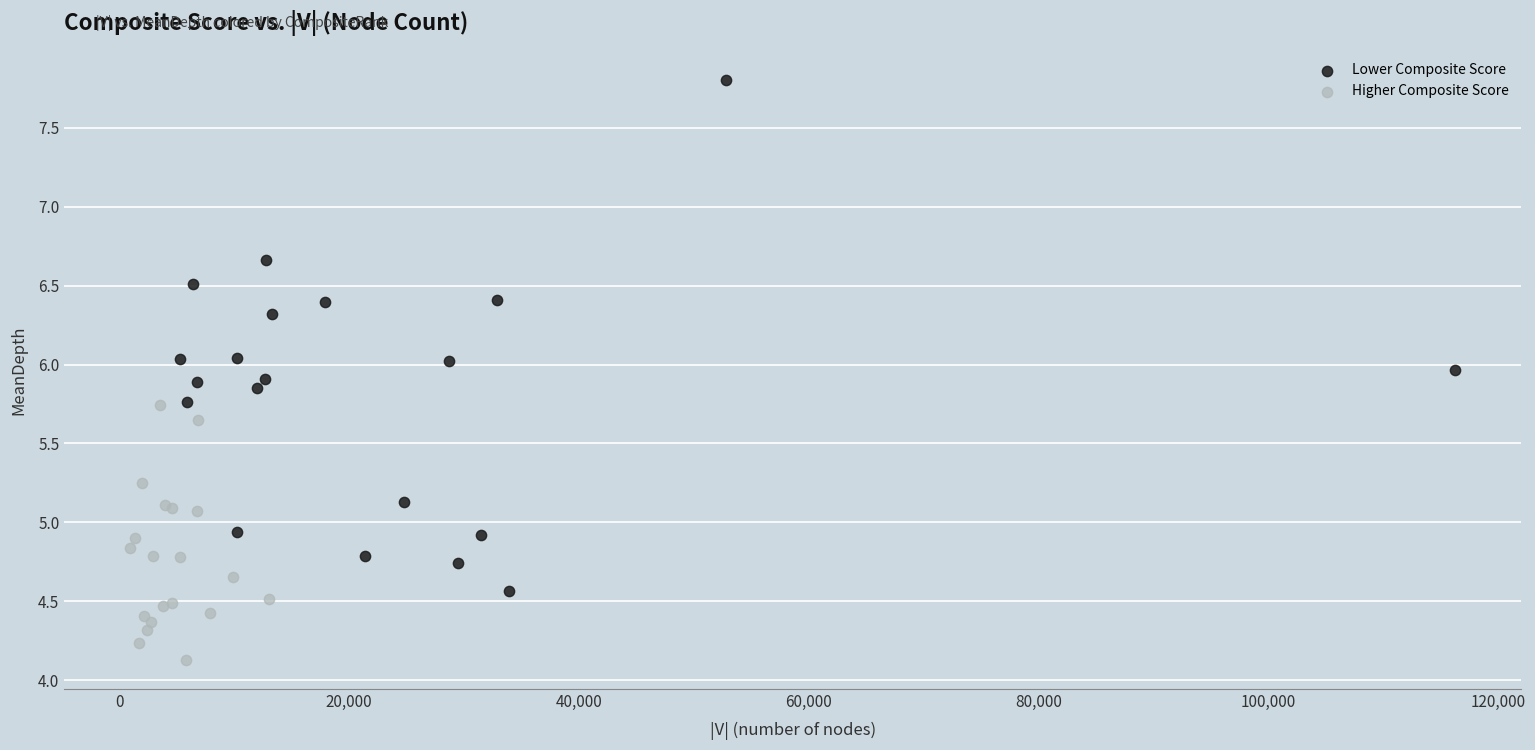

Which series contains the highest Y value?

Lower Composite Score